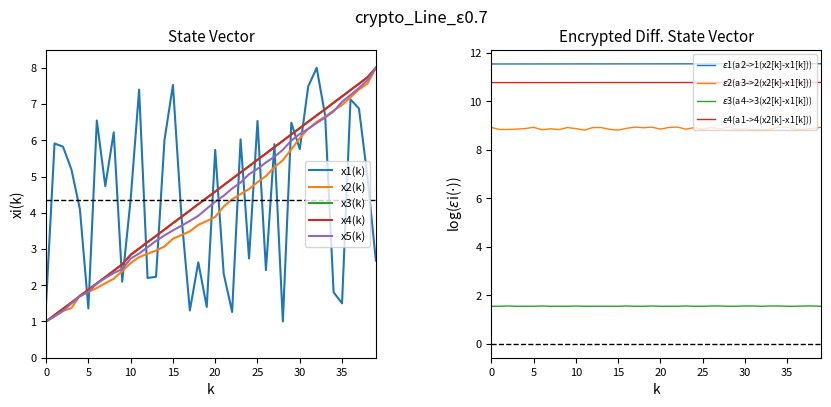

What is the minimum value for x5(k)?

1.0